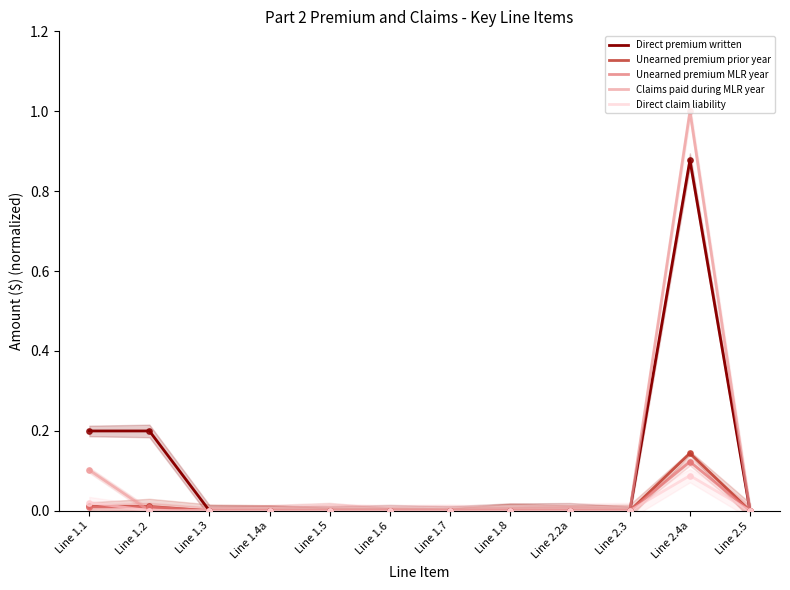

Is the value of Unearned premium MLR year at Line 1.4a greater than the value of Claims paid during MLR year at Line 1.2?

No